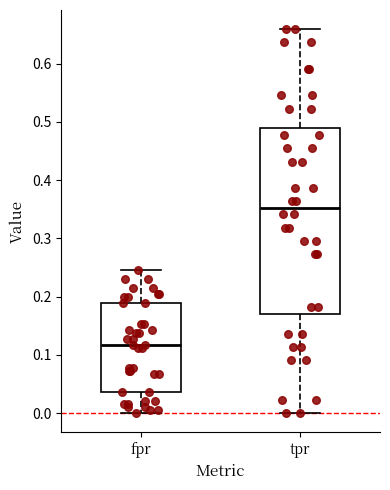

Reading left to right, transcribe this box plot: for each box, give where its median line is, the range the box spans, and where its two whiskers end, as read against the y-axis. The values are not printed on the chart, so give them approximately, as read against the axis.

fpr: median 0.12, box 0.04 to 0.19, whiskers 0.00 to 0.24
tpr: median 0.35, box 0.17 to 0.49, whiskers 0.00 to 0.66